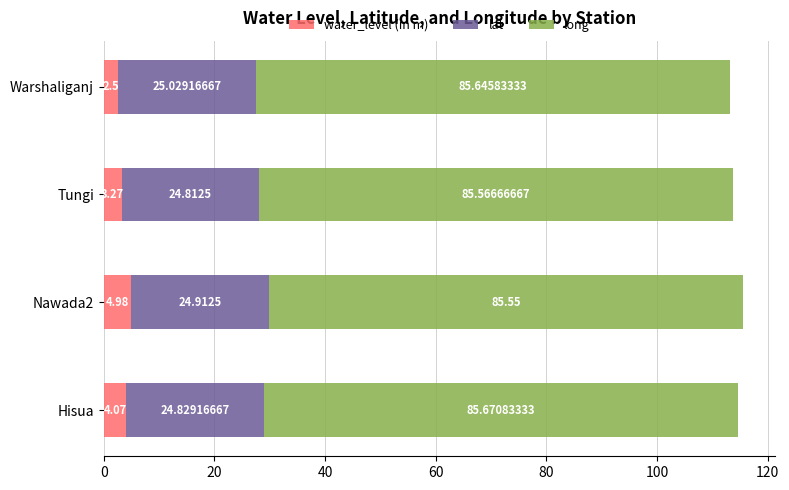

What is the difference between the maximum and minimum values in the water_level (in m) series?

2.5